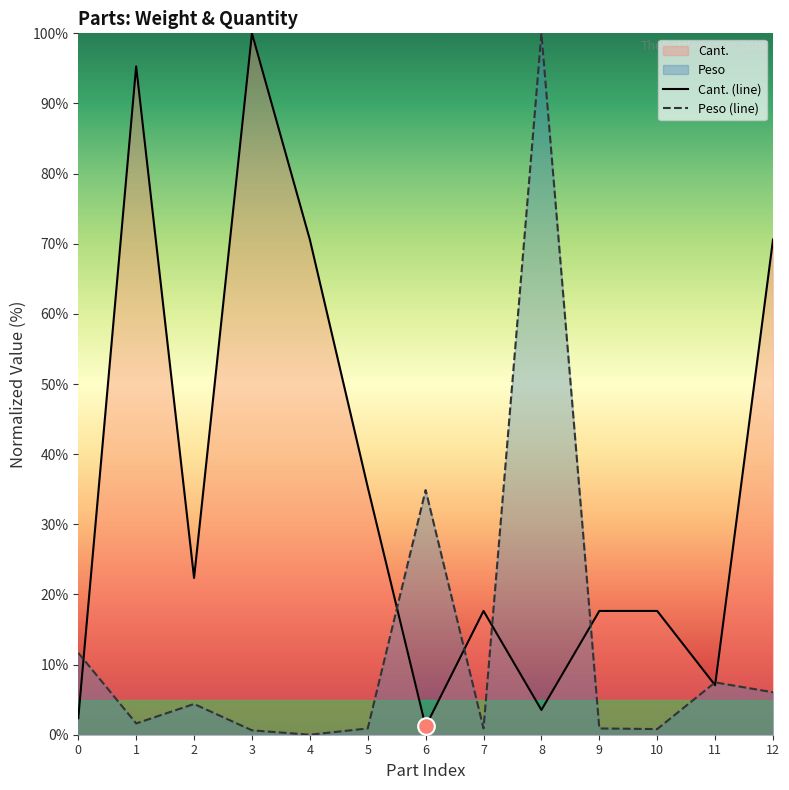

What value does the Peso series have at 11?

7.5